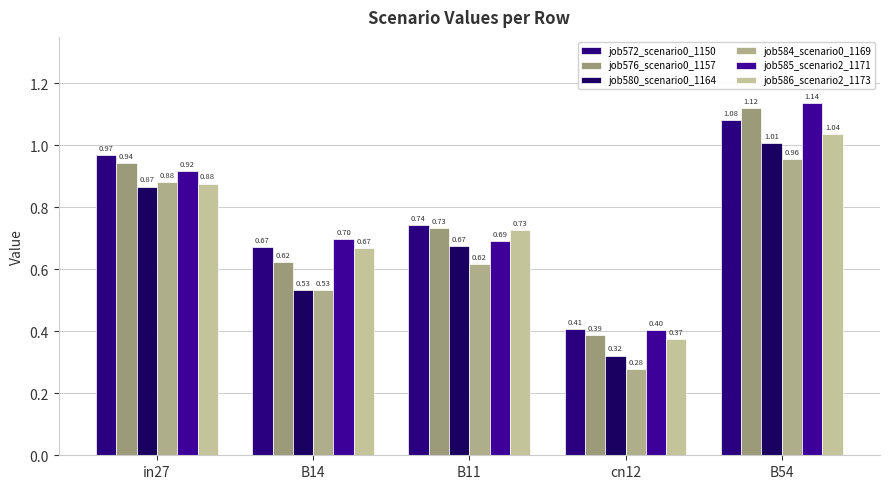

How many categories are shown in the chart?

5